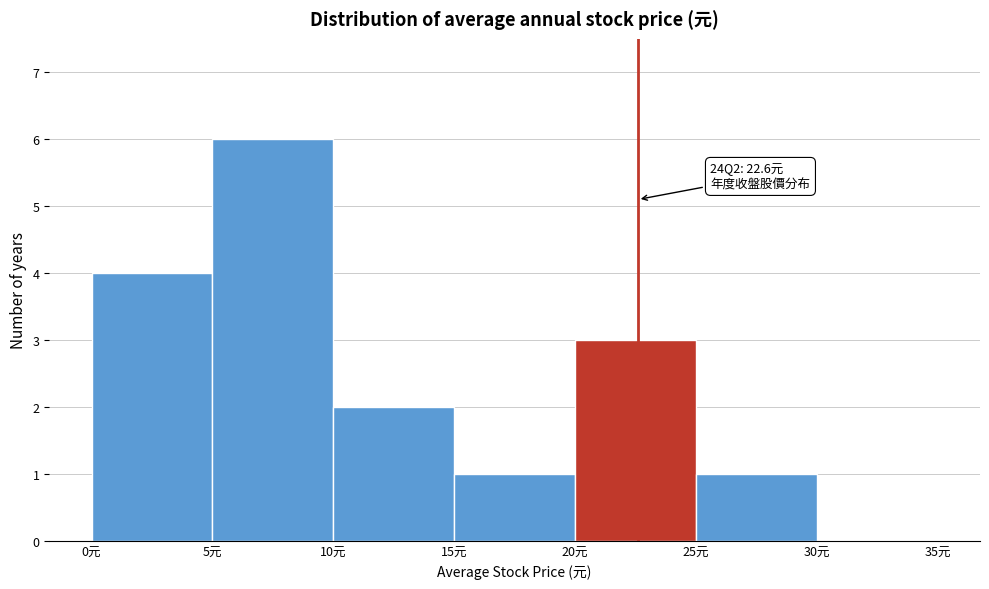

Over which range of the x-axis is the bar tallest?

5 to 10